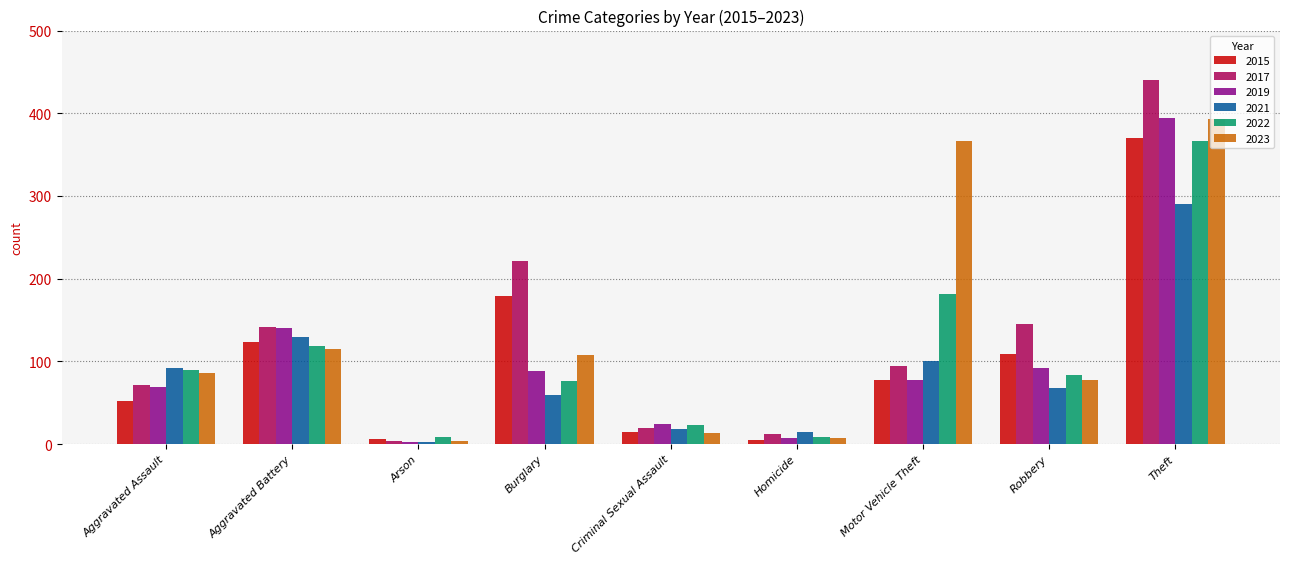

Which series has the largest range (max minus min)?

2017